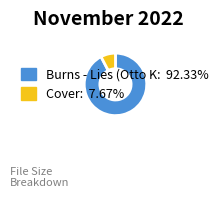

Is there a majority slice in this chart?

Yes